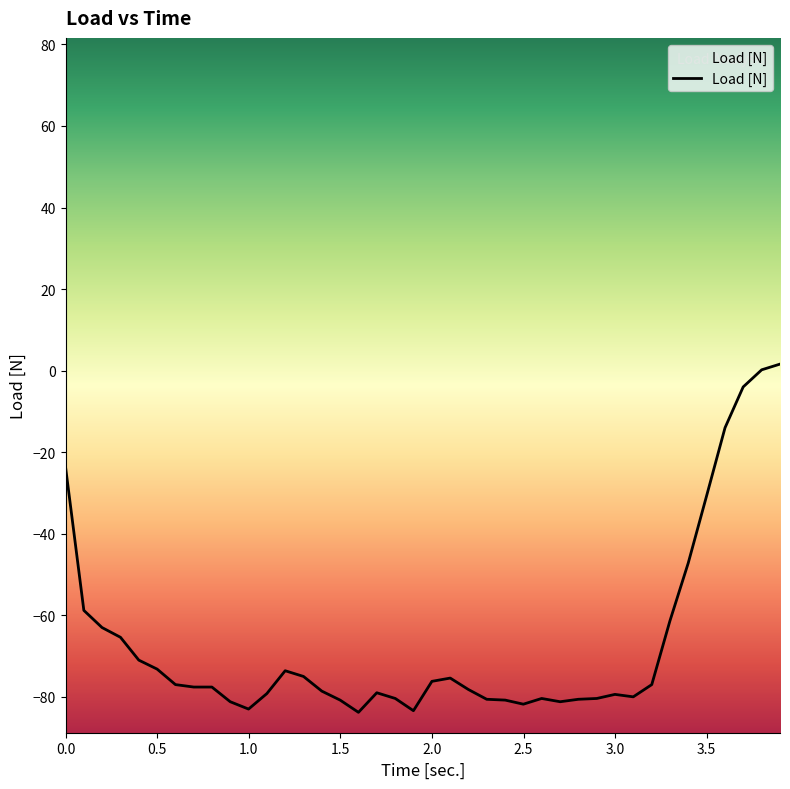

What is the sum of all values?

-2652.6